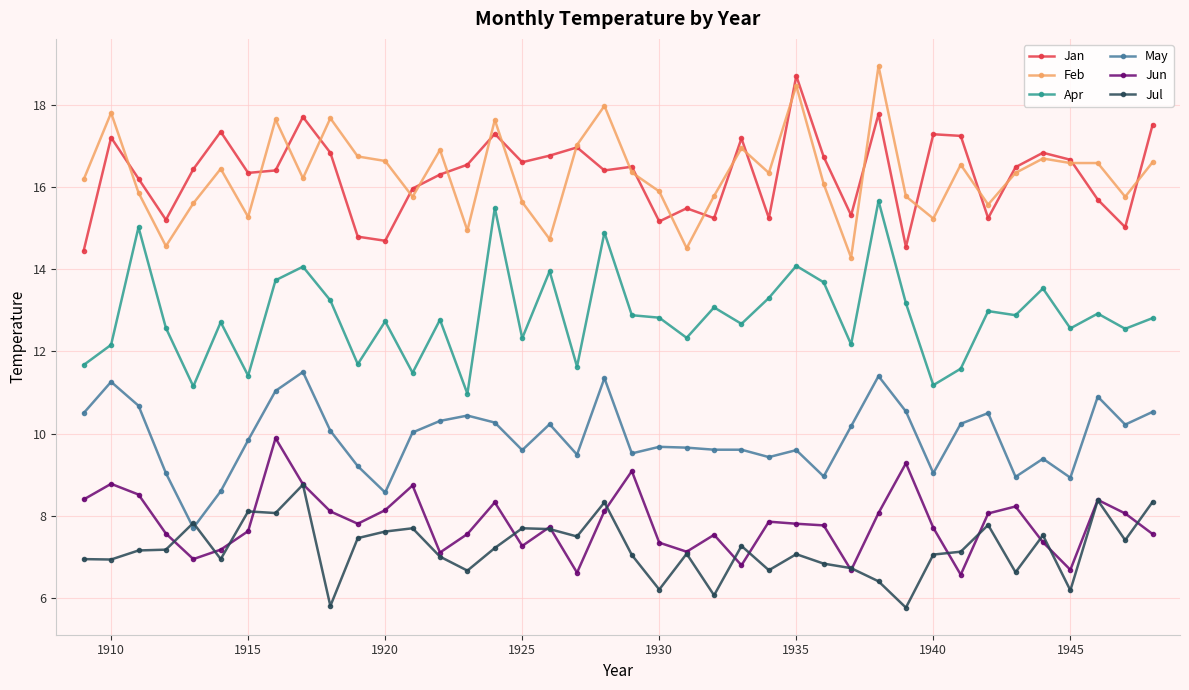

True or false: May and Jan cross at least once.

False